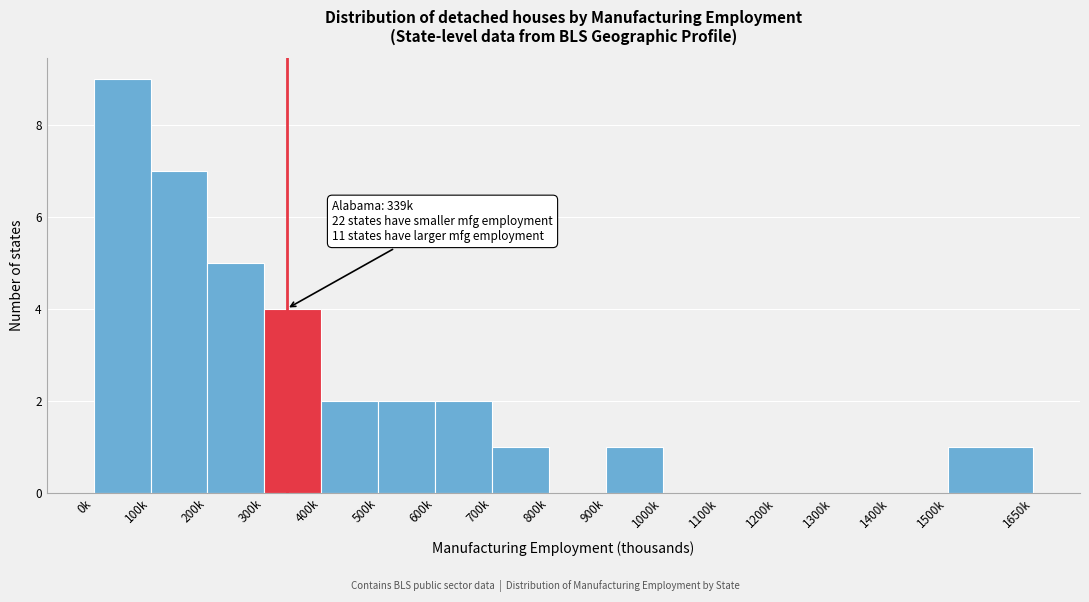

Reading left to right, what are all the values shown in this chart?

0k=9	100k=7	200k=5	300k=4	400k=2	500k=2	600k=2	700k=1	800k=0	900k=1	1000k=0	1100k=0	1200k=0	1300k=0	1400k=0	1500k=1